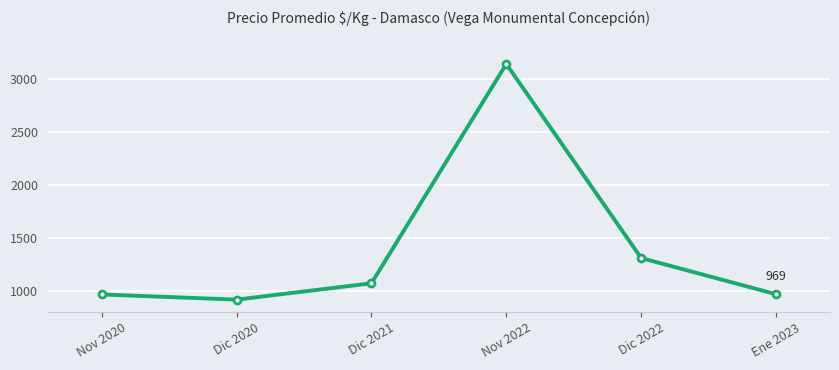

Is it true that the value at Nov 2022 is 2169?

False